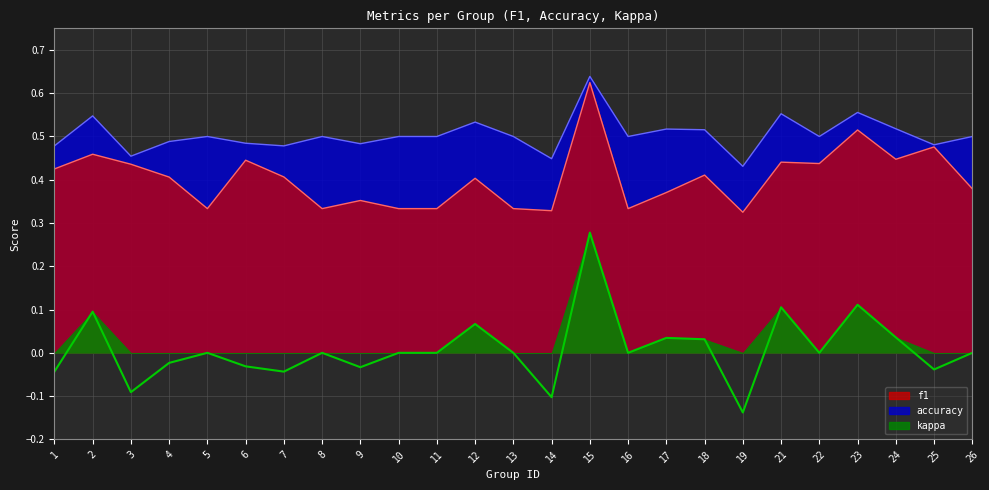

How many values in kappa are above zero?

8